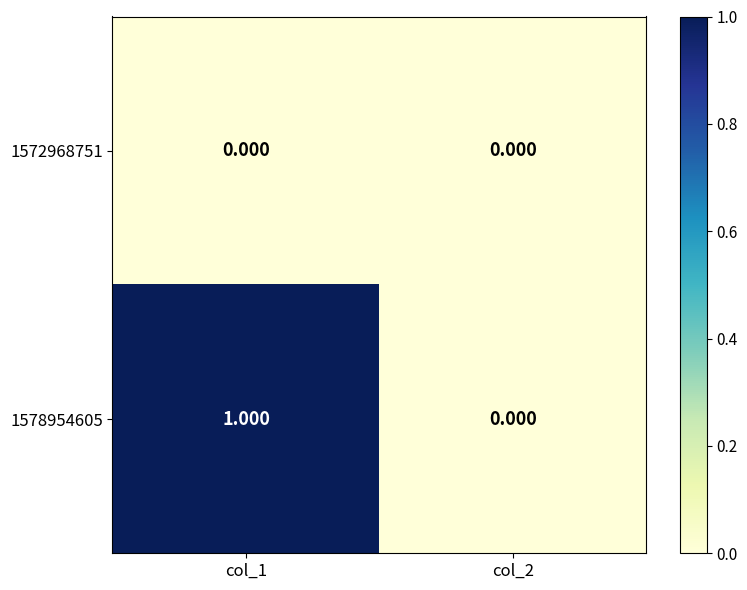

What is the maximum value shown in the chart?

1